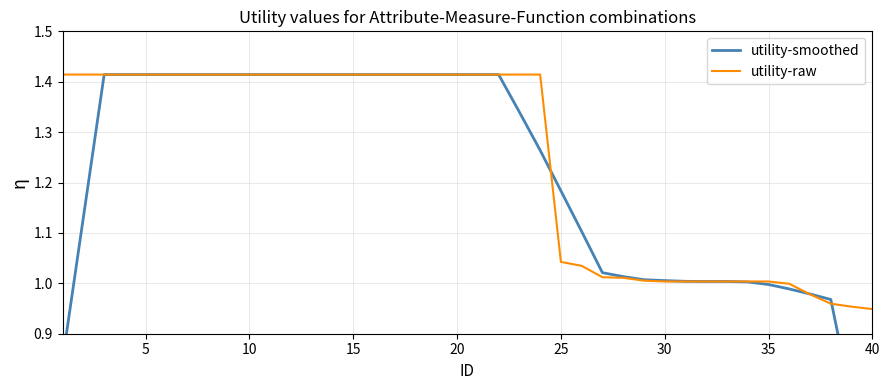

What is the sum of all utility-smoothed values?

48.5